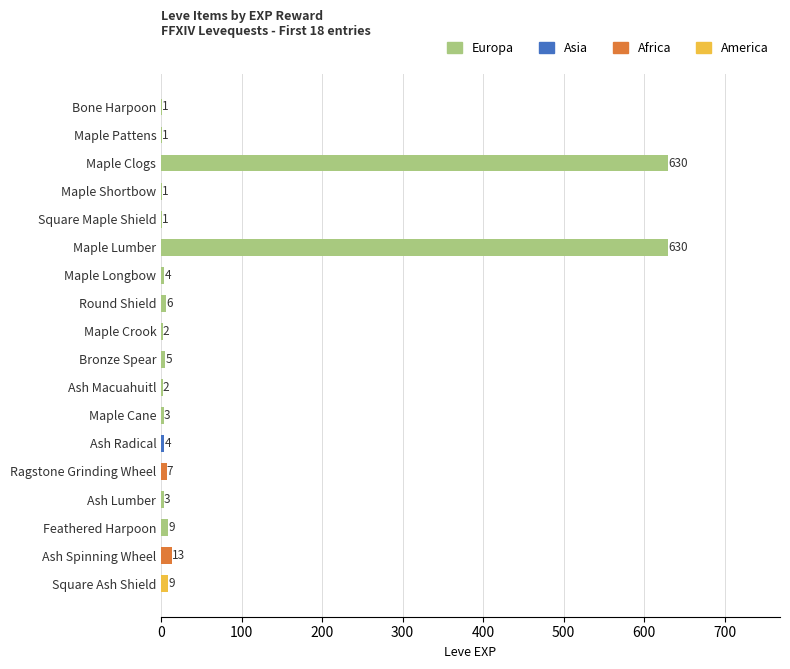

Reading top to bottom, transcribe all the data shown in this chart.

Bone Harpoon=1	Maple Pattens=1	Maple Clogs=630	Maple Shortbow=1	Square Maple Shield=1	Maple Lumber=630	Maple Longbow=4	Round Shield=6	Maple Crook=2	Bronze Spear=5	Ash Macuahuitl=2	Maple Cane=3	Ash Radical=4	Ragstone Grinding Wheel=7	Ash Lumber=3	Feathered Harpoon=9	Ash Spinning Wheel=13	Square Ash Shield=9